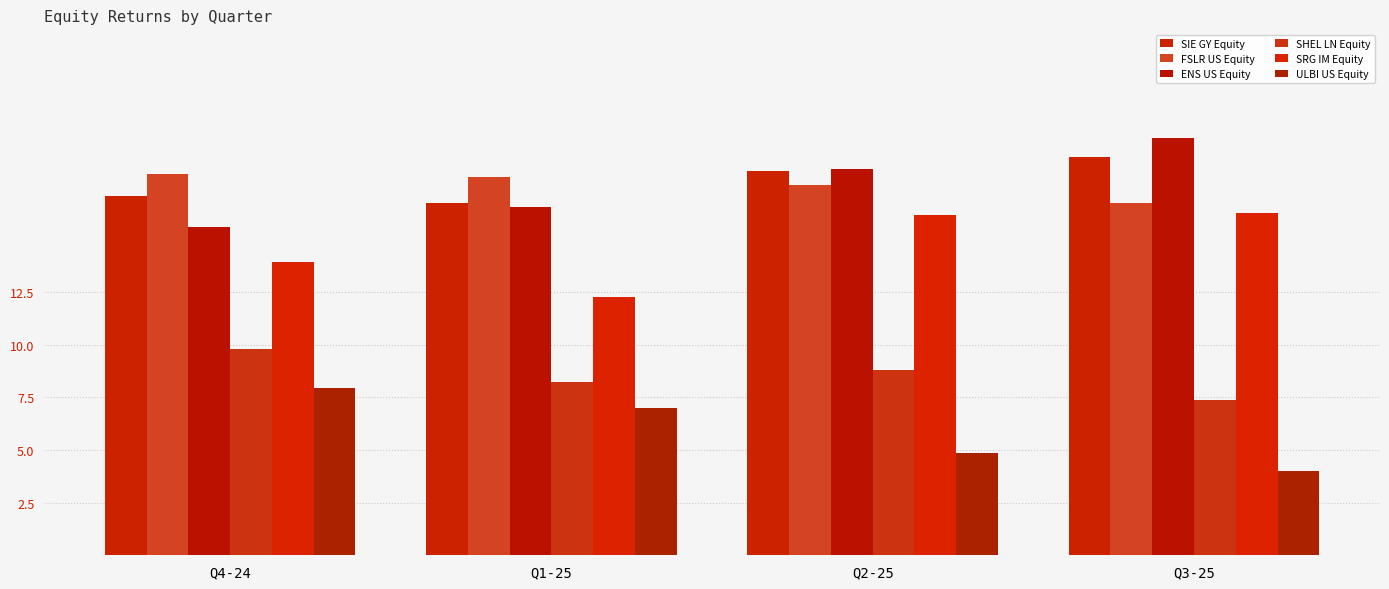

Reading left to right, transcribe all the data shown in this chart.

SIE GY Equity: Q4-24=17.1	Q1-25=16.8	Q2-25=18.2	Q3-25=19.0
FSLR US Equity: Q4-24=18.1	Q1-25=18.0	Q2-25=17.6	Q3-25=16.8
ENS US Equity: Q4-24=15.6	Q1-25=16.5	Q2-25=18.4	Q3-25=19.8
SHEL LN Equity: Q4-24=9.8	Q1-25=8.3	Q2-25=8.8	Q3-25=7.4
SRG IM Equity: Q4-24=14.0	Q1-25=12.3	Q2-25=16.2	Q3-25=16.3
ULBI US Equity: Q4-24=8.0	Q1-25=7.0	Q2-25=4.9	Q3-25=4.0